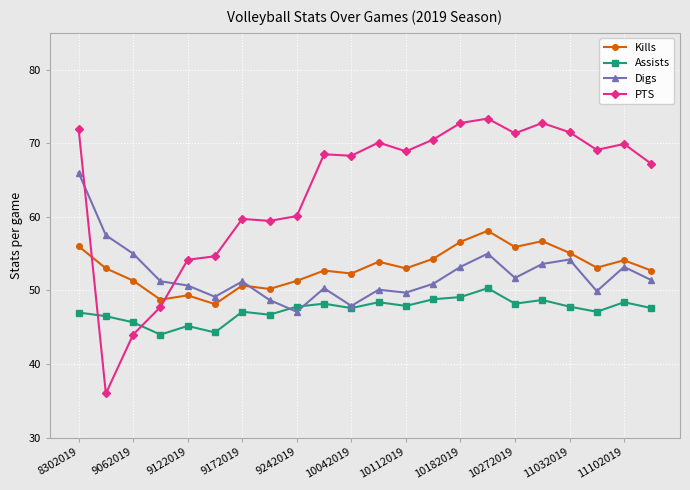

At how many categories does at least one series exceed 38?

22